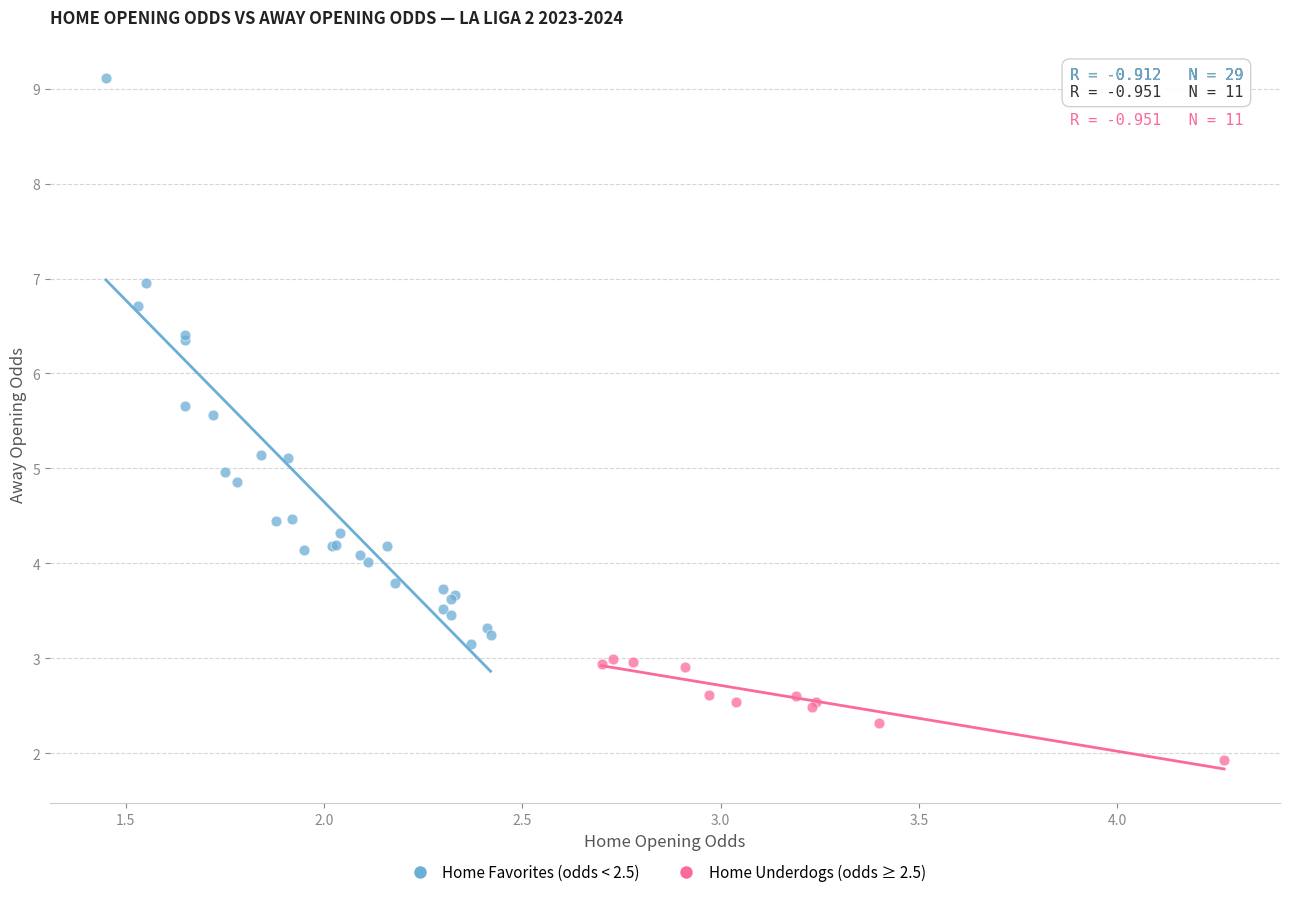

What are all the series names shown in the legend?

Home Favorites (odds < 2.5), Home Underdogs (odds ≥ 2.5)